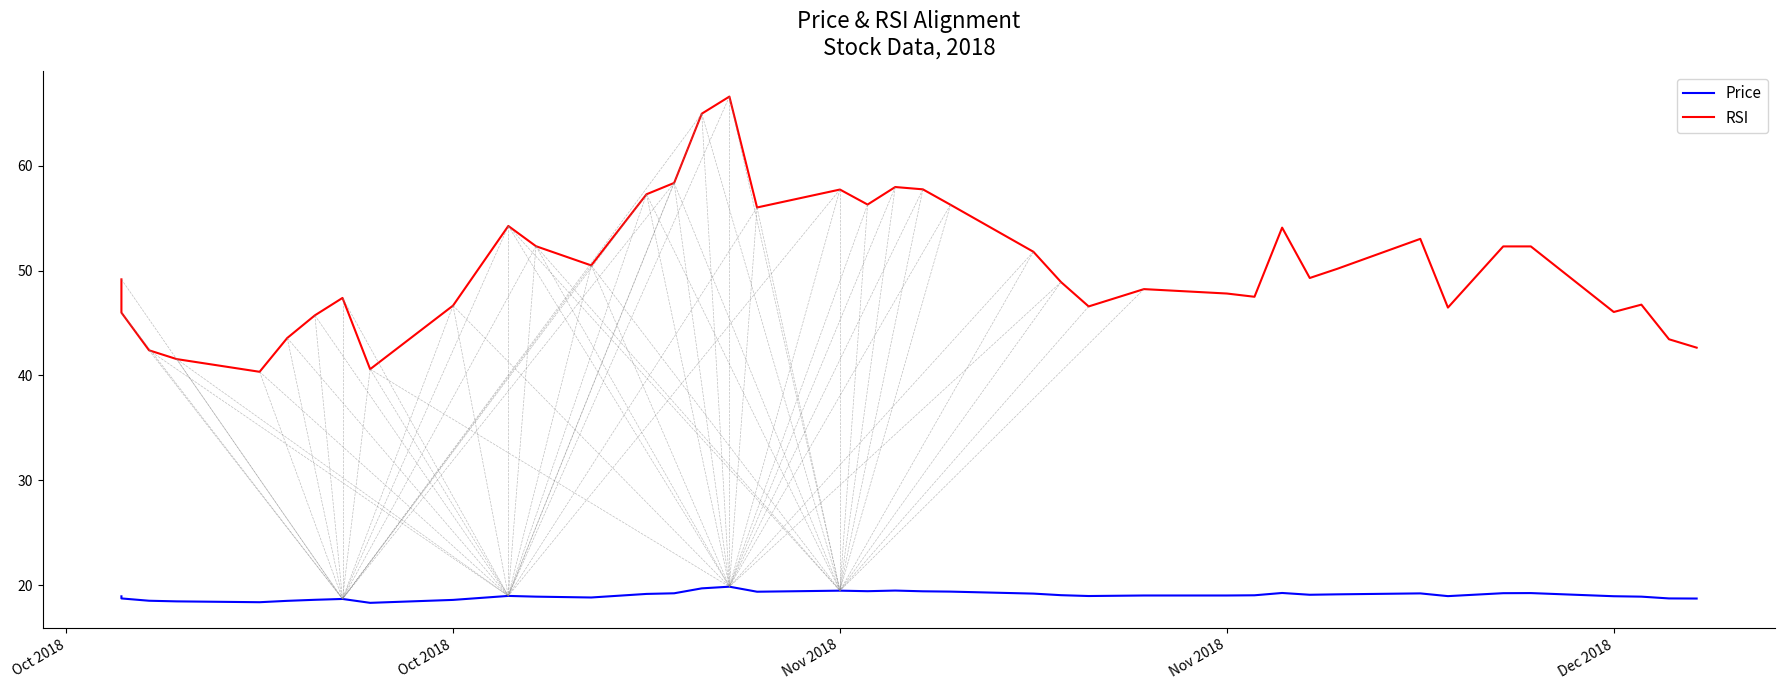

What is the label of the 19th point from the left?

Nov 2018